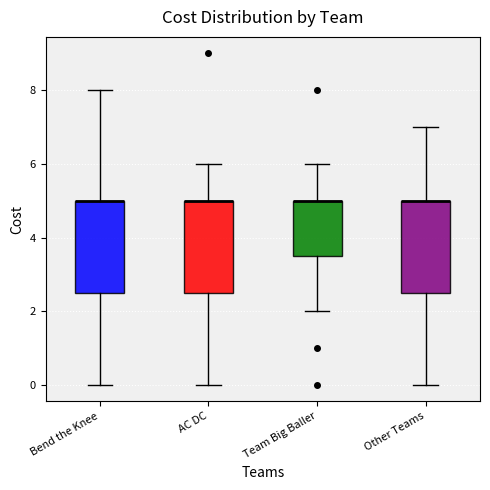

Reading left to right, read every box against the y-axis: the position of its median line, the range the box covers, and the ends of its whiskers. The values are not printed on the chart, so give them approximately, as read against the axis.

Bend the Knee: median 5.0 (drawn on the box's upper edge), box 2.6 to 5.0, whiskers 0.0 to 8.0
AC DC: median 5.0 (drawn on the box's upper edge), box 2.6 to 5.0, whiskers 0.0 to 6.0
Team Big Baller: median 5.0 (drawn on the box's upper edge), box 3.6 to 5.0, whiskers 2.0 to 6.0
Other Teams: median 5.0 (drawn on the box's upper edge), box 2.6 to 5.0, whiskers 0.0 to 7.0